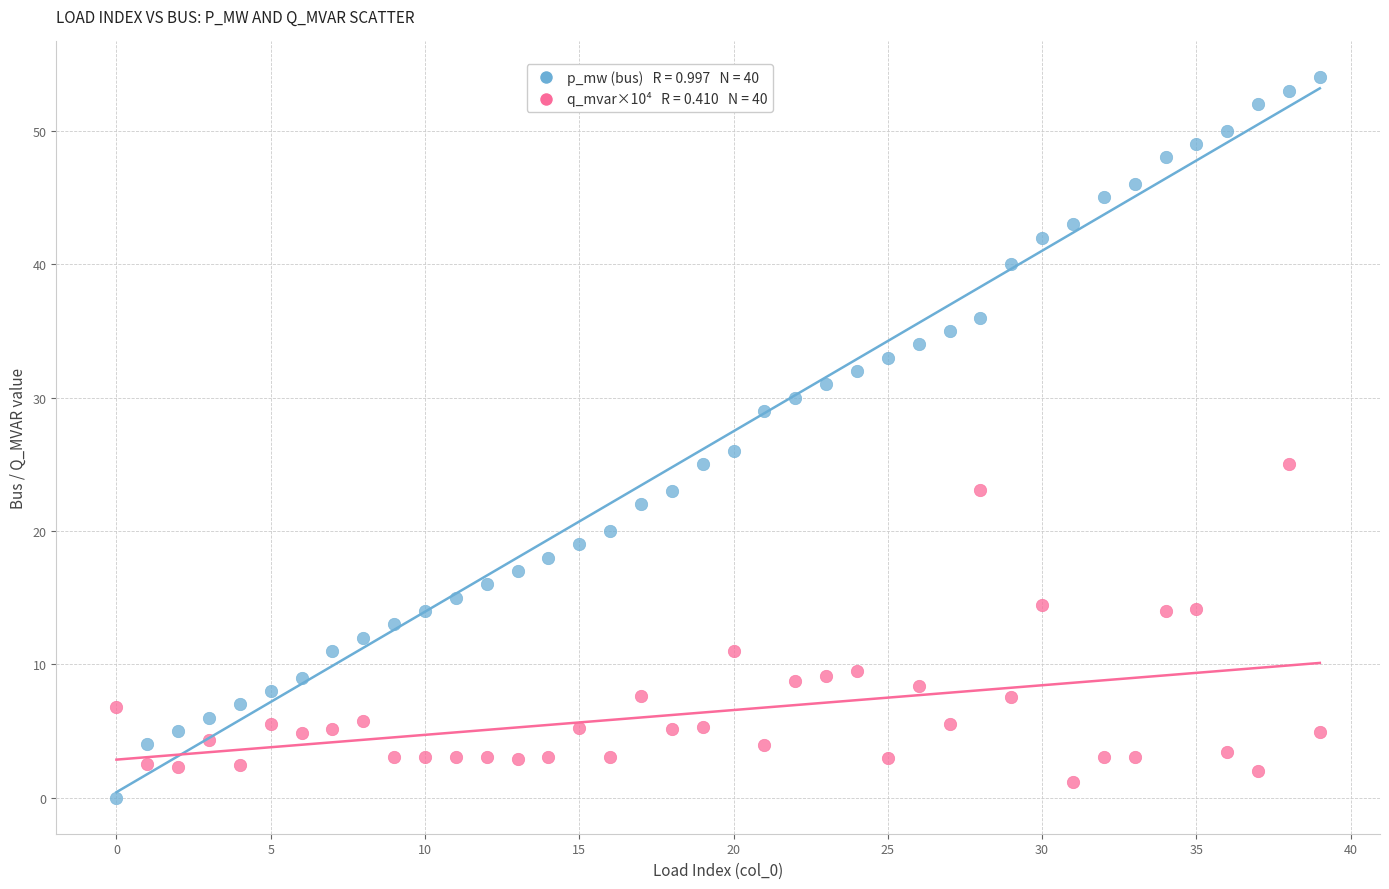

Across all series, what Y value is closest to 27?

26.0